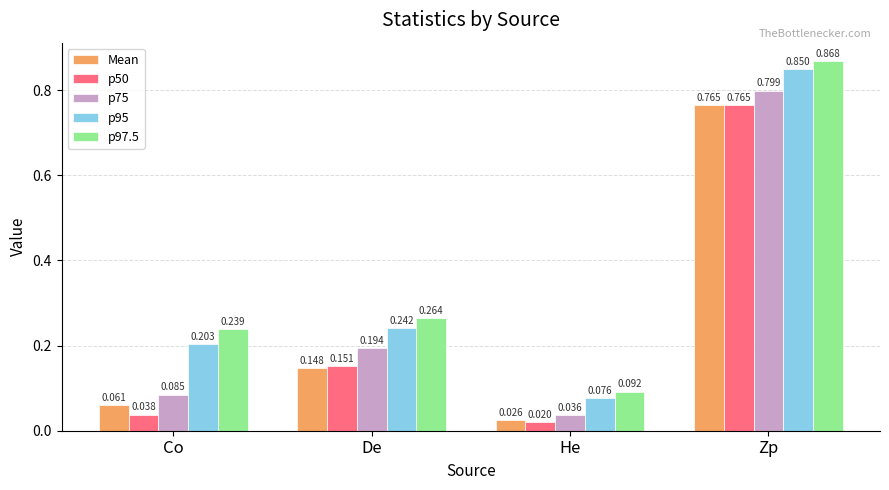

Which series has the largest range (max minus min)?

p97.5